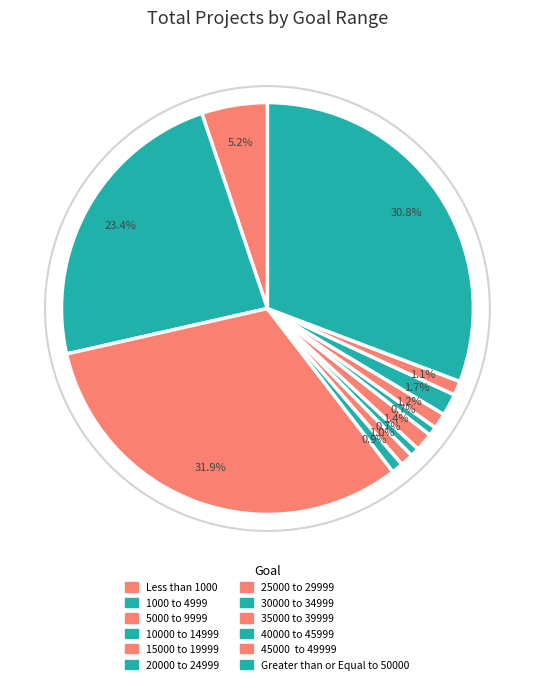

How many segments does this pie chart have?

12